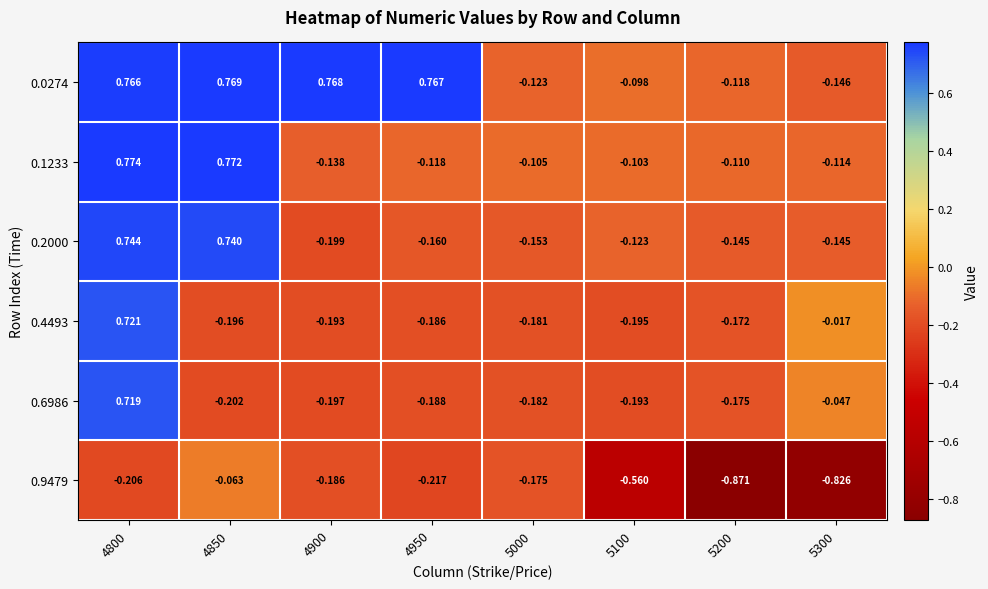

Is the value of 0.1233 at 4900 greater than the value of 0.9479 at 4800?

Yes